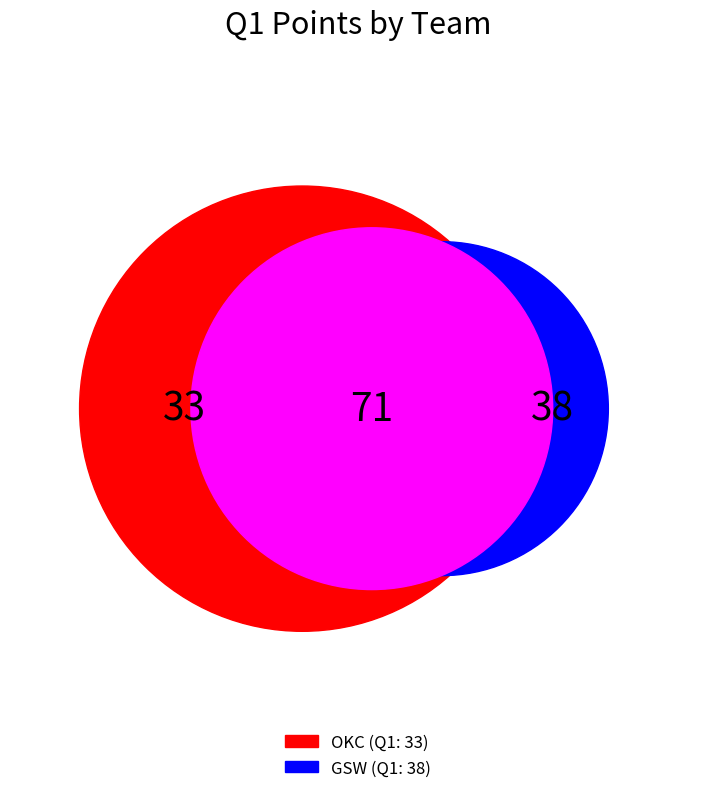

What percentage is the GSW slice, to the nearest percent?

54%